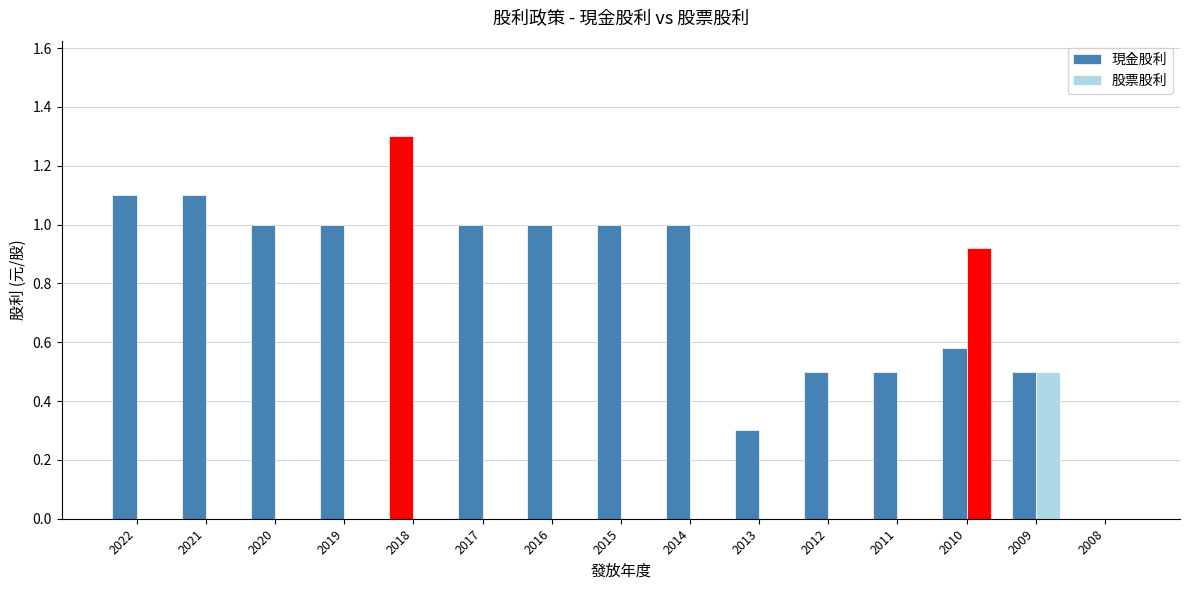

How many groups of bars are there?

15